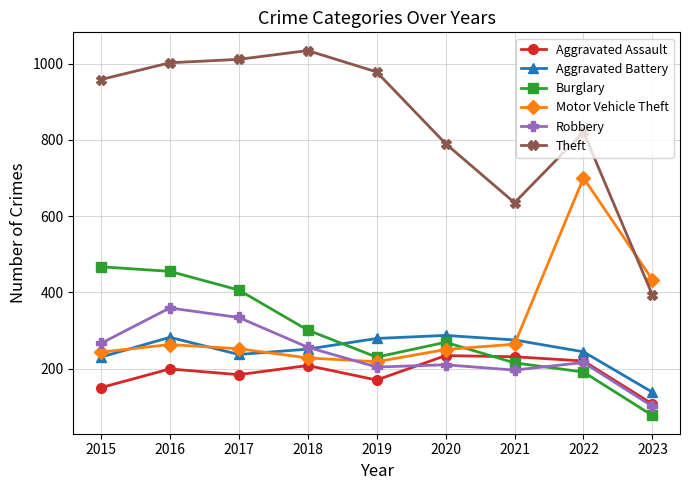

How many categories are shown in the chart?

9